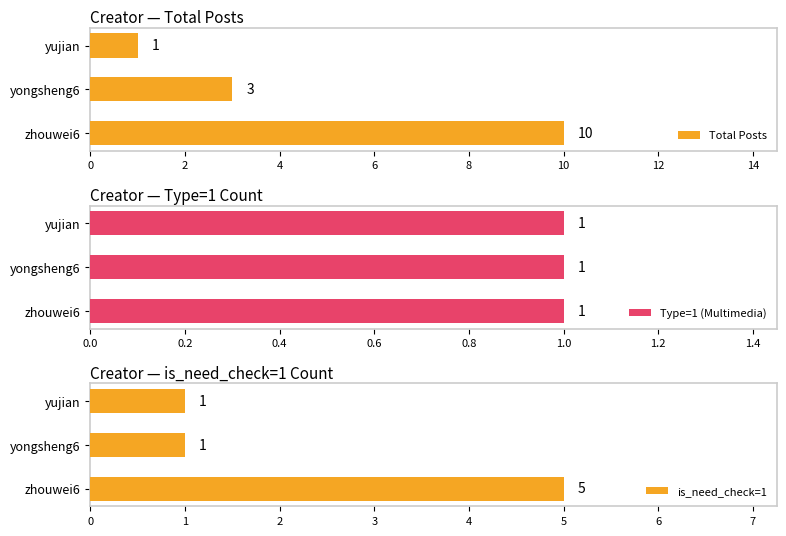

What is the maximum value for Total Posts?

10